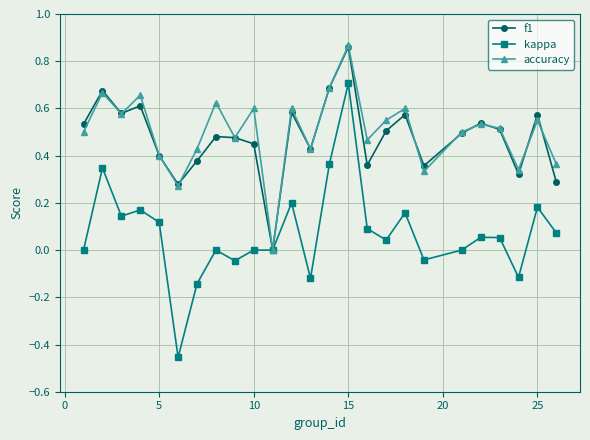

Which series has the largest range (max minus min)?

kappa